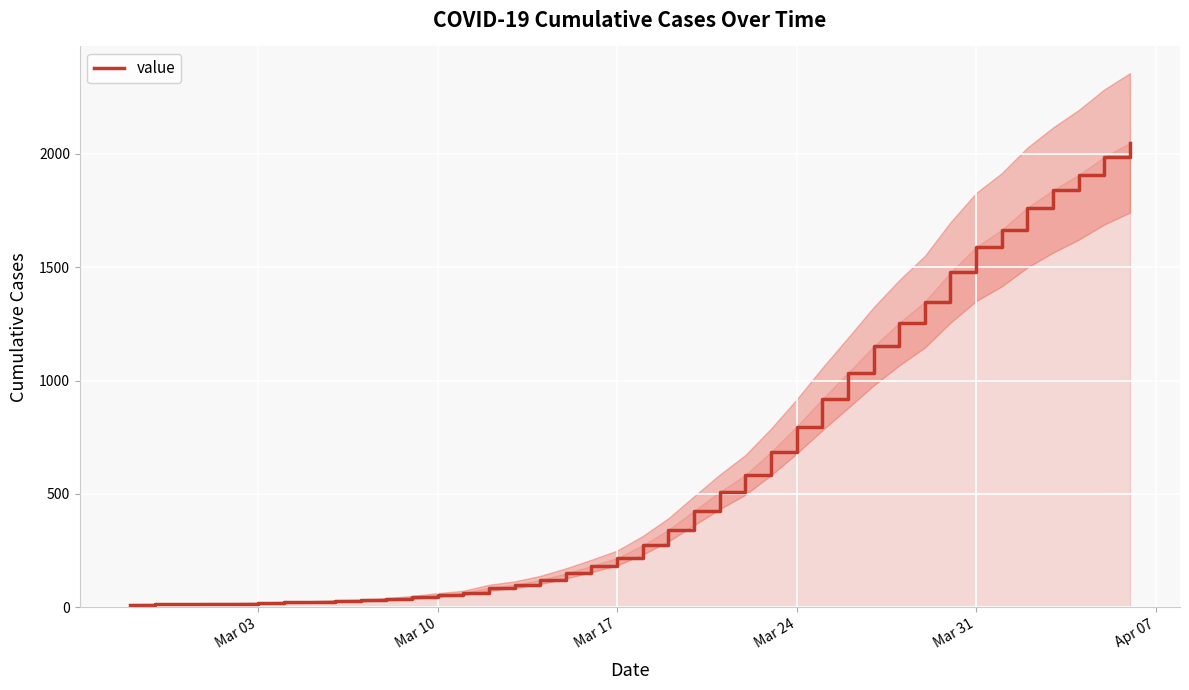

Reading left to right, what are all the values shown in this chart?

13	14	15	17	17	19	22	24	28	31	36	44	55	64	87	100	121	150	183	218	274	342	426	509	584	685	797	918	1033	1150	1254	1347	1476	1588	1664	1762	1839	1906	1985	2047